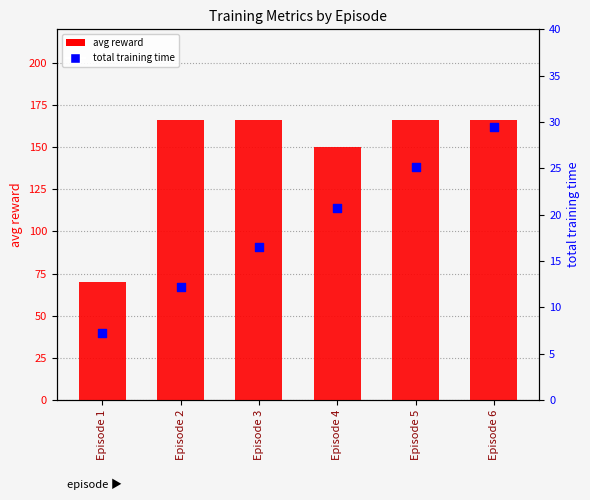

Which series contains the lowest Y value?

total training time